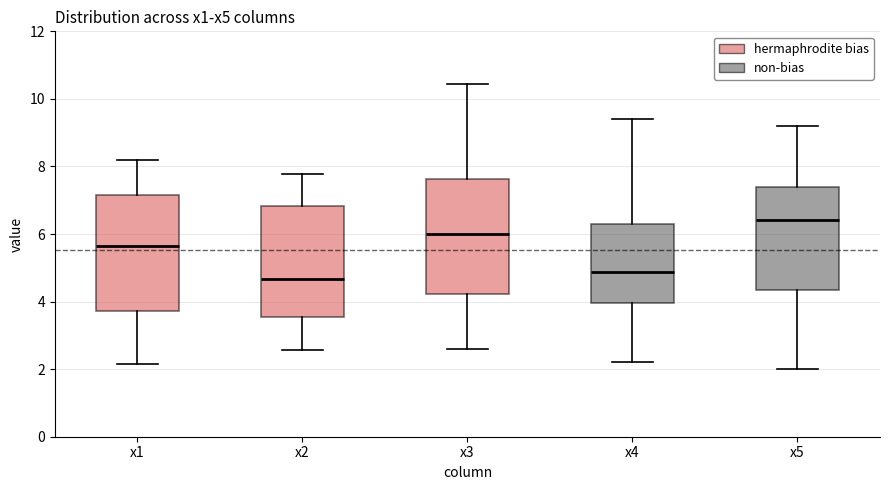

Reading left to right, read every box against the y-axis: the position of its median line, the range the box covers, and the ends of its whiskers. The values are not printed on the chart, so give them approximately, as read against the axis.

x1: median 5.6, box 3.8 to 7.2, whiskers 2.2 to 8.2
x2: median 4.6, box 3.6 to 6.8, whiskers 2.6 to 7.8
x3: median 6.0, box 4.2 to 7.6, whiskers 2.6 to 10.4
x4: median 4.8, box 4.0 to 6.2, whiskers 2.2 to 9.4
x5: median 6.4, box 4.4 to 7.4, whiskers 2.0 to 9.2